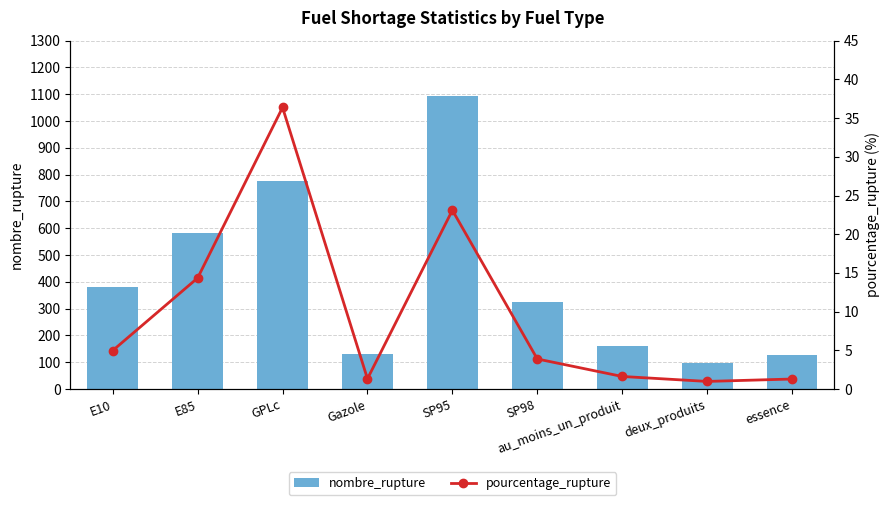

True or false: nombre_rupture has a value of 37 at essence.

False